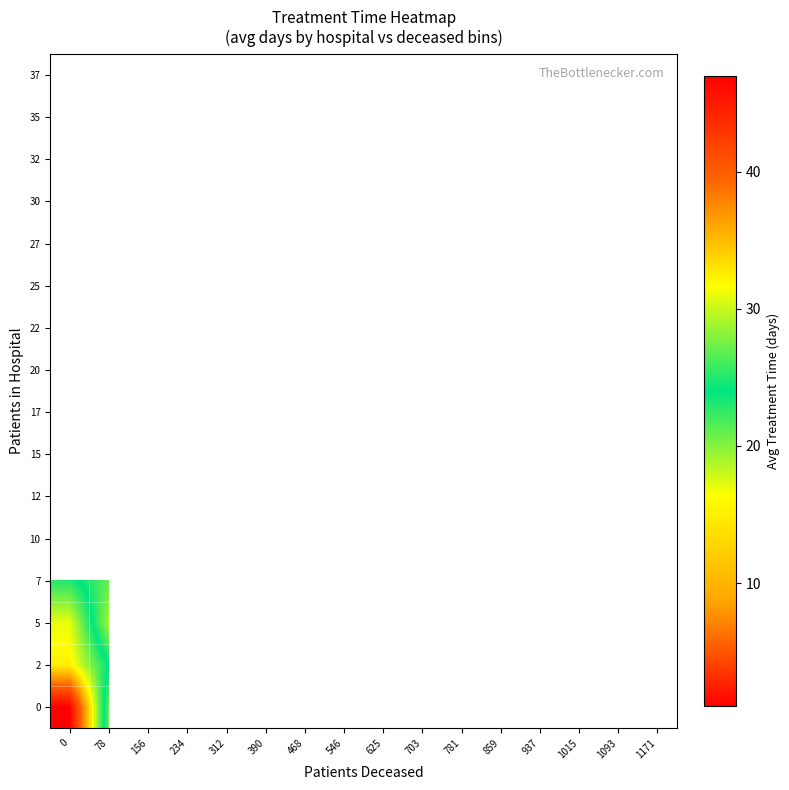

The value of 7 at 78 is 29.1. True or false?

False